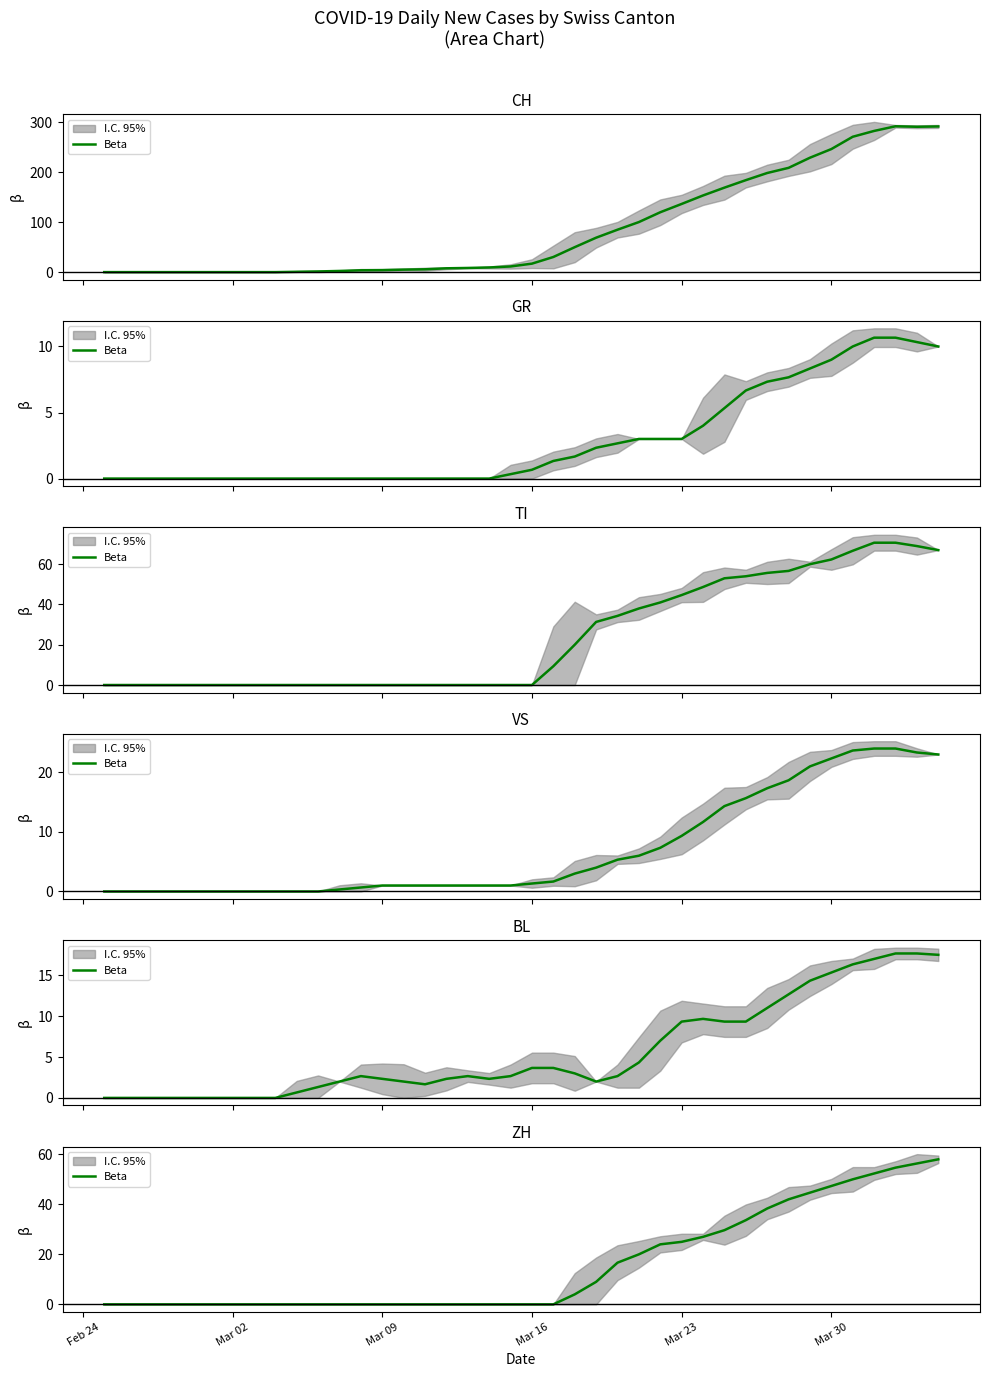

What is the difference between the second highest and minimum values?

56.3